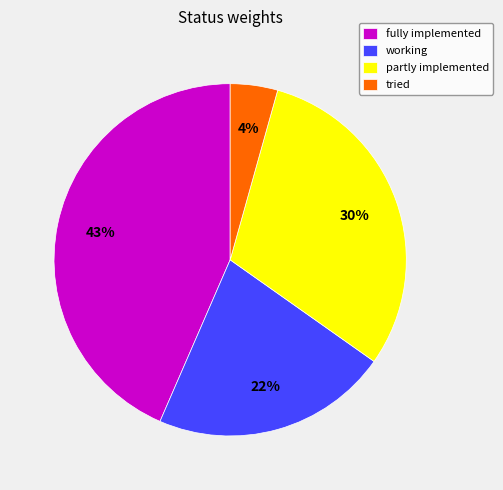

Is it true that fully implemented is 50% of the pie?

False